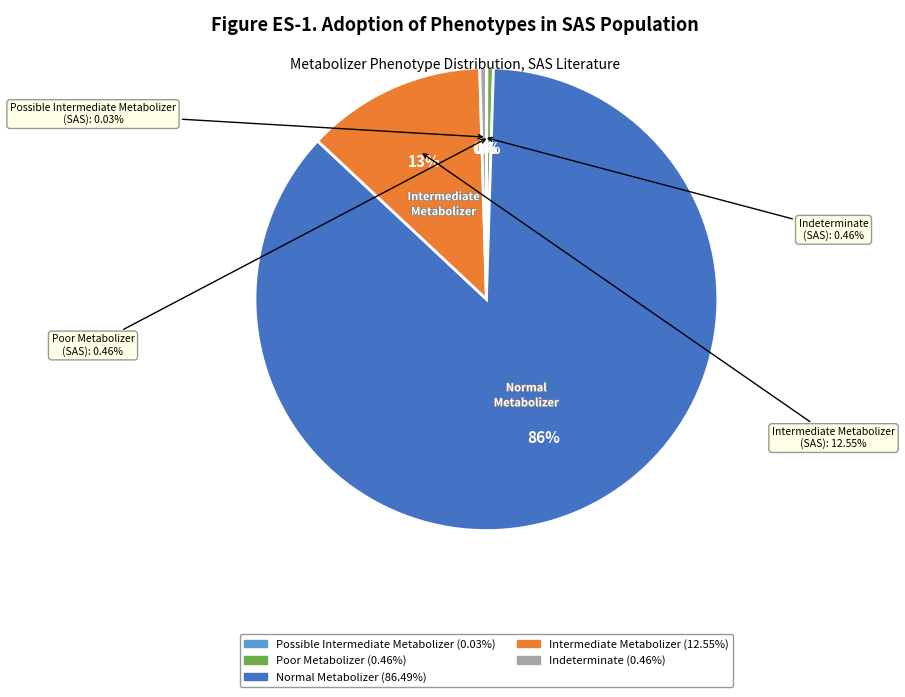

Combined, what portion of the pie is Poor Metabolizer and Intermediate Metabolizer?

13.0%